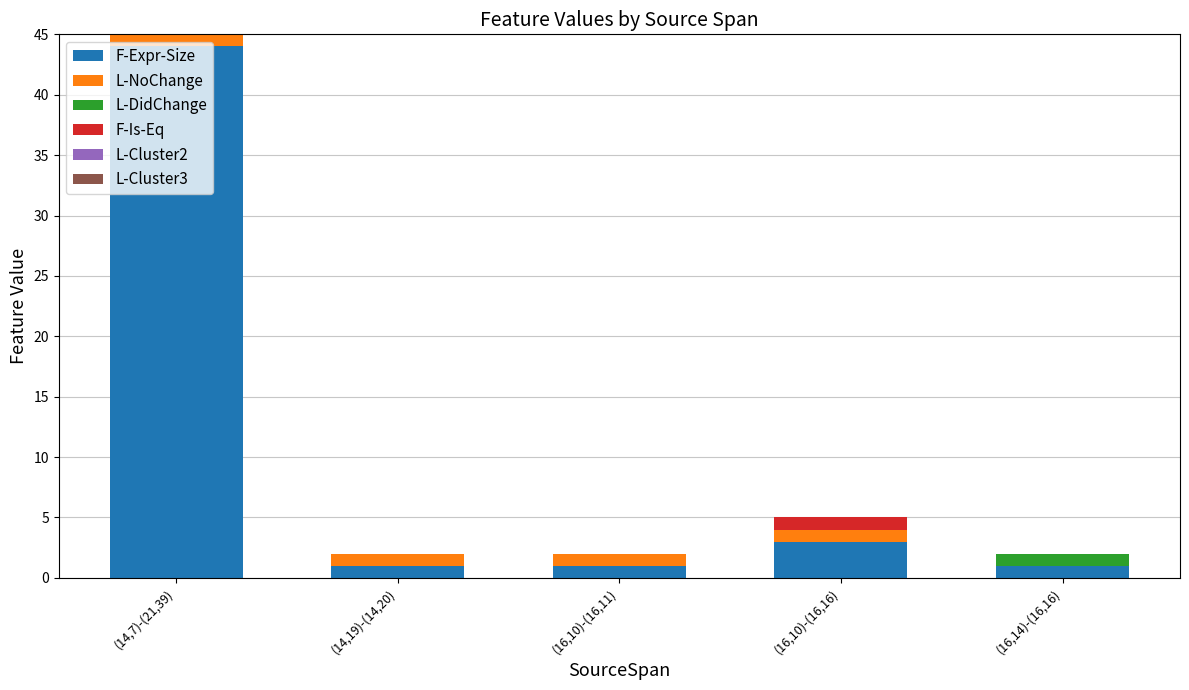

What is the sum of the F-Expr-Size values at (16,10)-(16,16) and (14,7)-(21,39)?

47